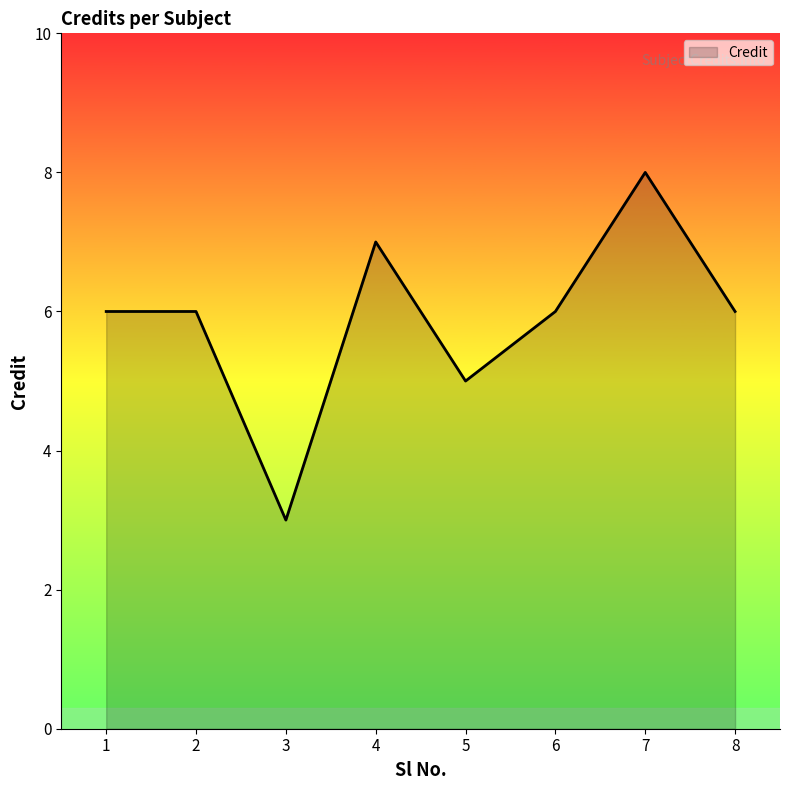

Between 4 and 2, which is larger?

4